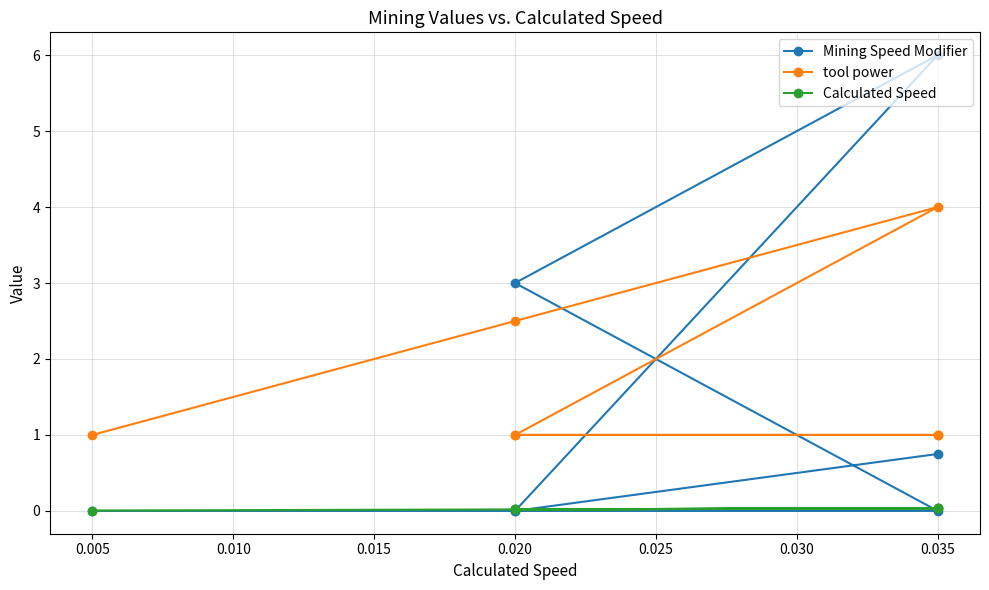

The tool power series shows 1.0 at 0.035. True or false?

True